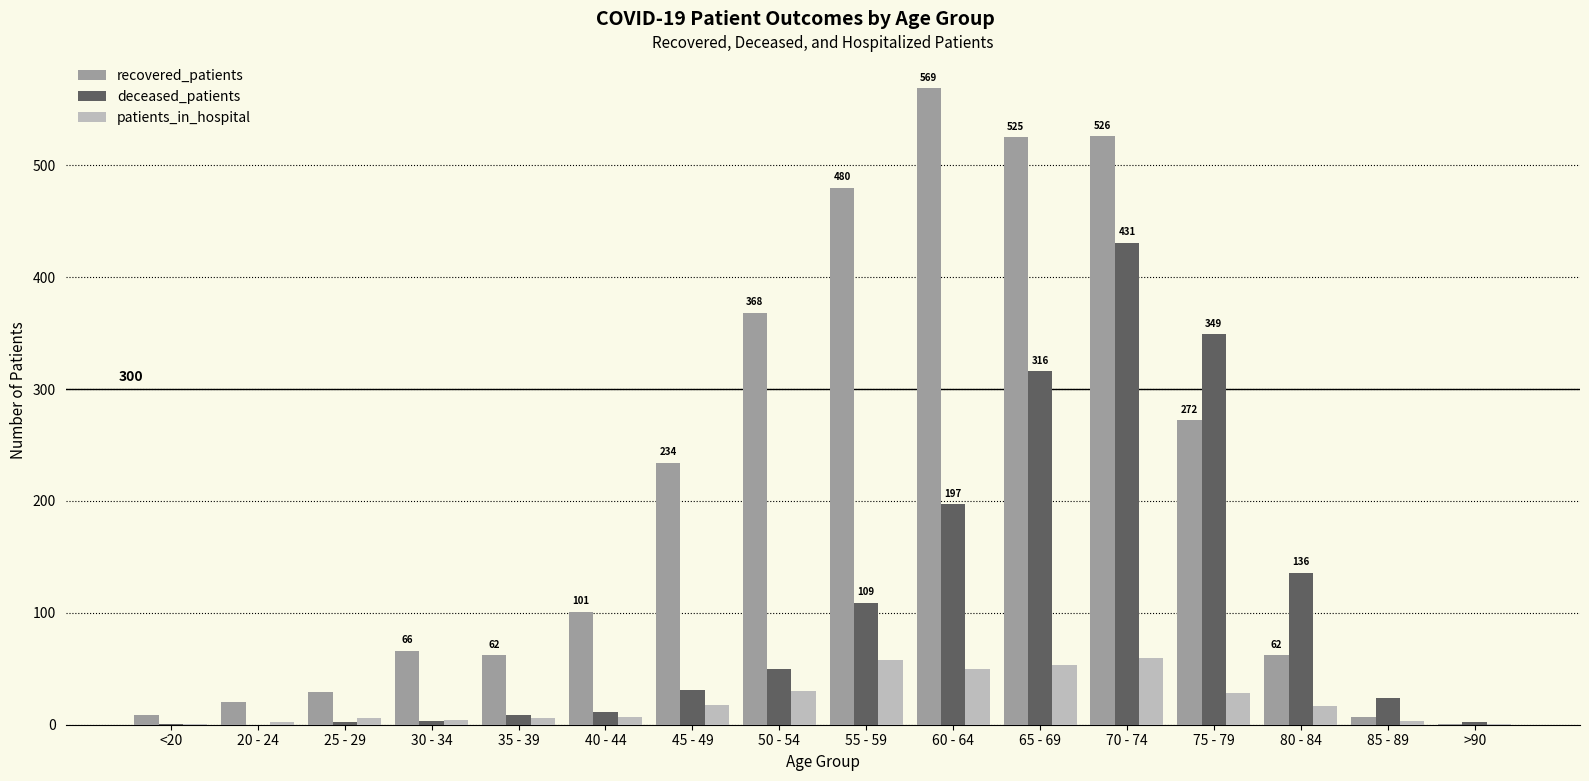

The value of recovered_patients at 75 - 79 is 272. True or false?

True